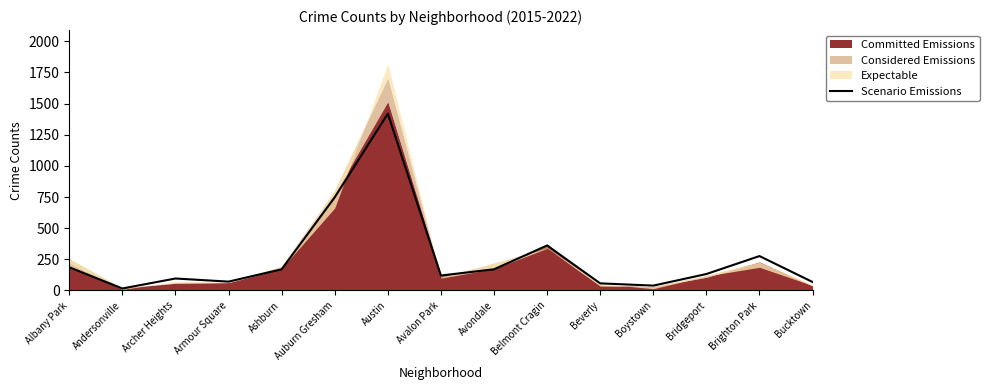

List the labels in order of value, smallest first.

Andersonville, Boystown, Beverly, Bucktown, Armour Square, Archer Heights, Avalon Park, Bridgeport, Ashburn, Avondale, Albany Park, Brighton Park, Belmont Cragin, Auburn Gresham, Austin